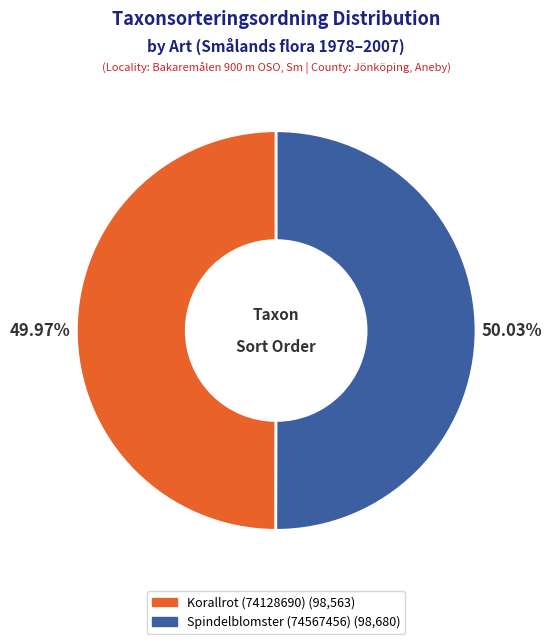

Is it true that Korallrot (74128690) is 56% of the pie?

False